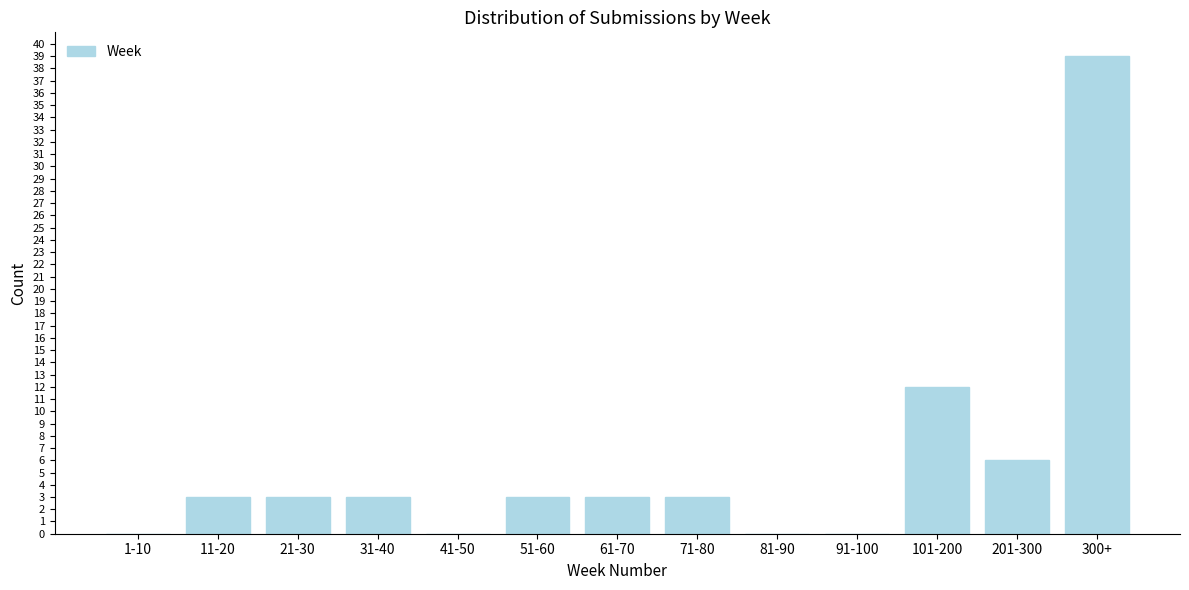

Reading left to right, list all the values displayed in this chart.

1-10=0	11-20=3	21-30=3	31-40=3	41-50=0	51-60=3	61-70=3	71-80=3	81-90=0	91-100=0	101-200=12	201-300=6	300+=39